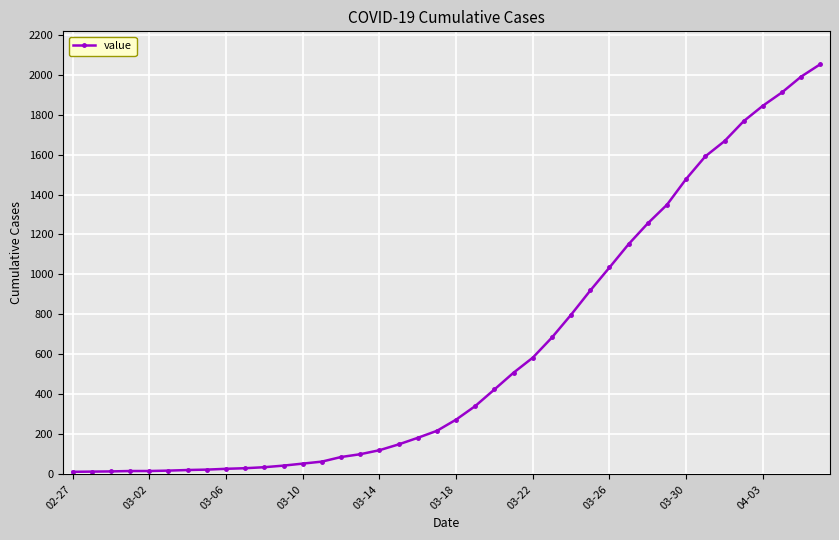

What is the difference between the maximum and minimum values?

2039